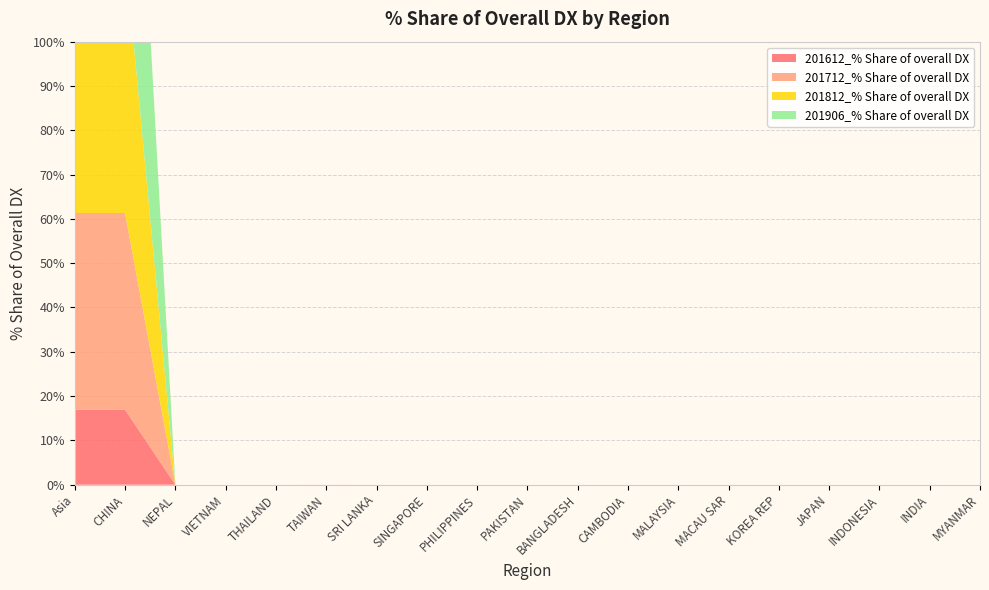

Reading left to right, transcribe all the data shown in this chart.

201612_% Share of overall DX: 16.9	16.9	0.0	0.0	0.0	0.0	0.0	0.0	0.0	0.0	0.0	0.0	0.0	0.0	0.0	0.0	0.0	0.0	0.0
201712_% Share of overall DX: 44.4	44.4	0.0	0.0	0.0	0.0	0.0	0.0	0.0	0.0	0.0	0.0	0.0	0.0	0.0	0.0	0.0	0.0	0.0
201812_% Share of overall DX: 58.9	58.9	0.0	0.0	0.0	0.0	0.0	0.0	0.0	0.0	0.0	0.0	0.0	0.0	0.0	0.0	0.0	0.0	0.0
201906_% Share of overall DX: 83.6	83.6	0.0	0.0	0.0	0.0	0.0	0.0	0.0	0.0	0.0	0.0	0.0	0.0	0.0	0.0	0.0	0.0	0.0